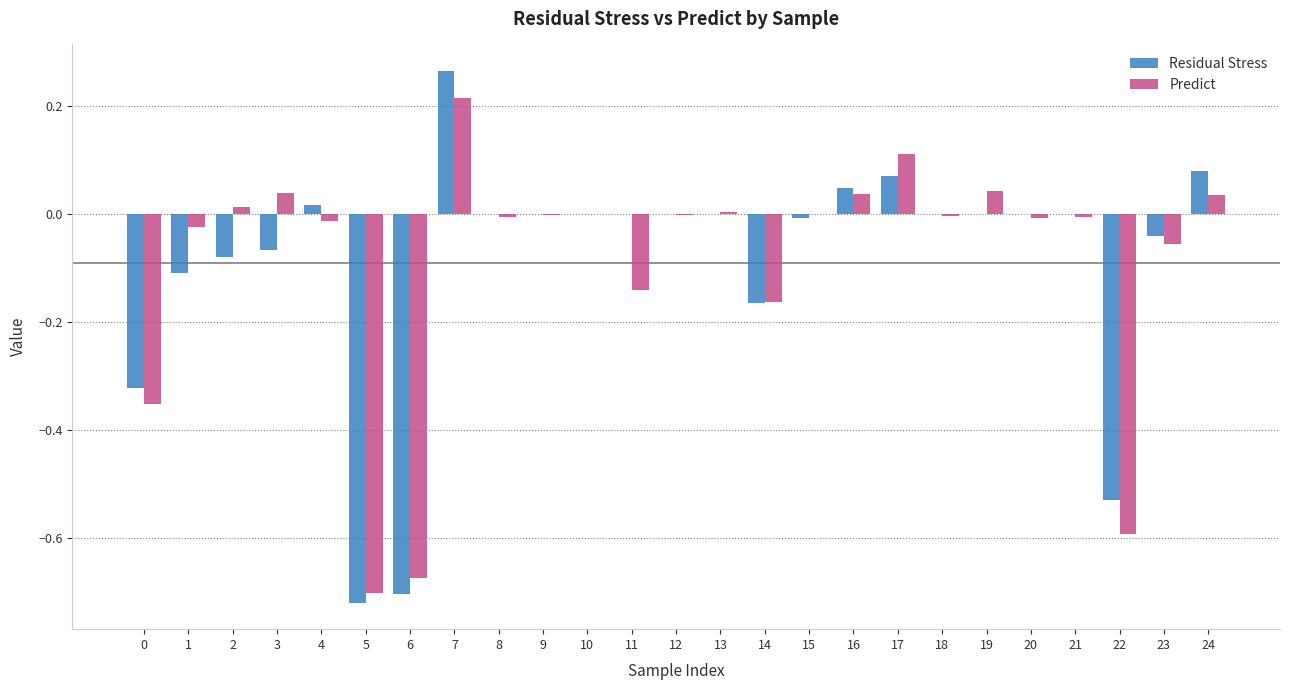

At which category does the chart reach its peak across all series?

7